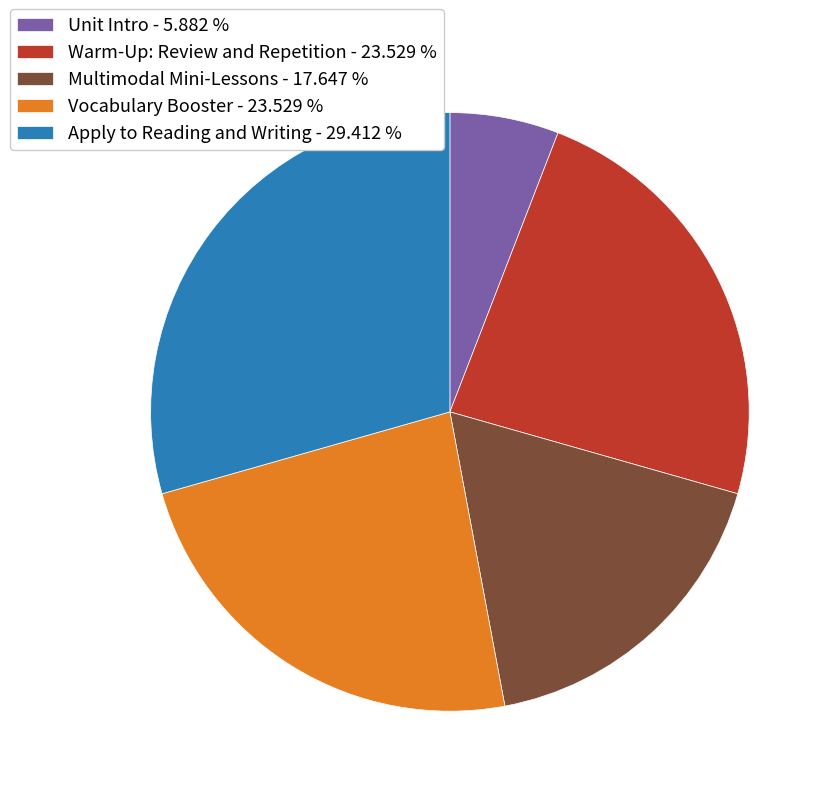

How many segments does this pie chart have?

5